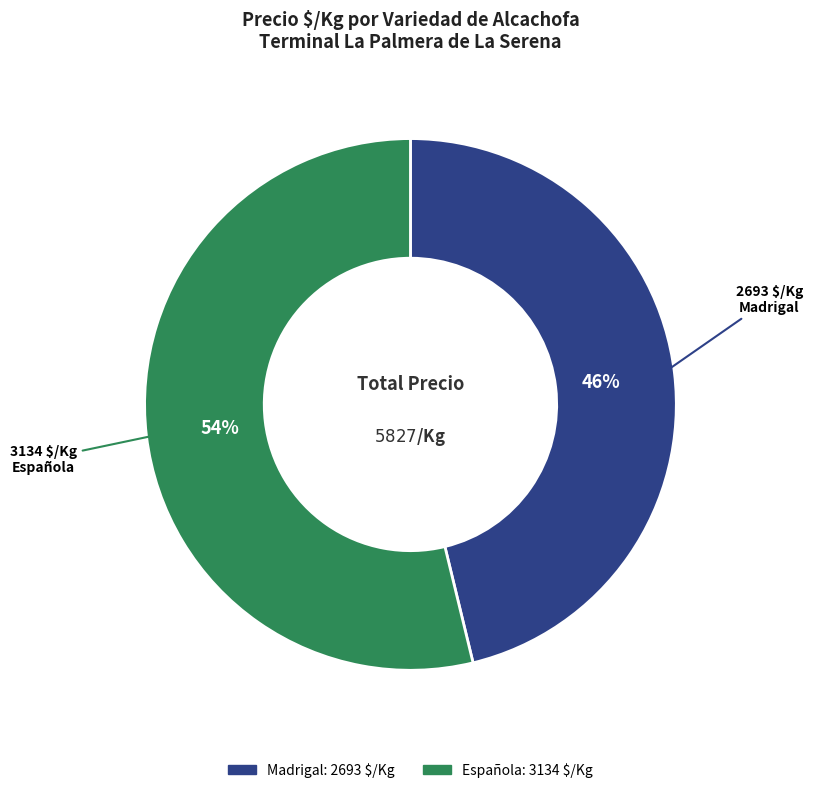

To the nearest percent, what is the difference between the largest and smallest slice percentages?

8%